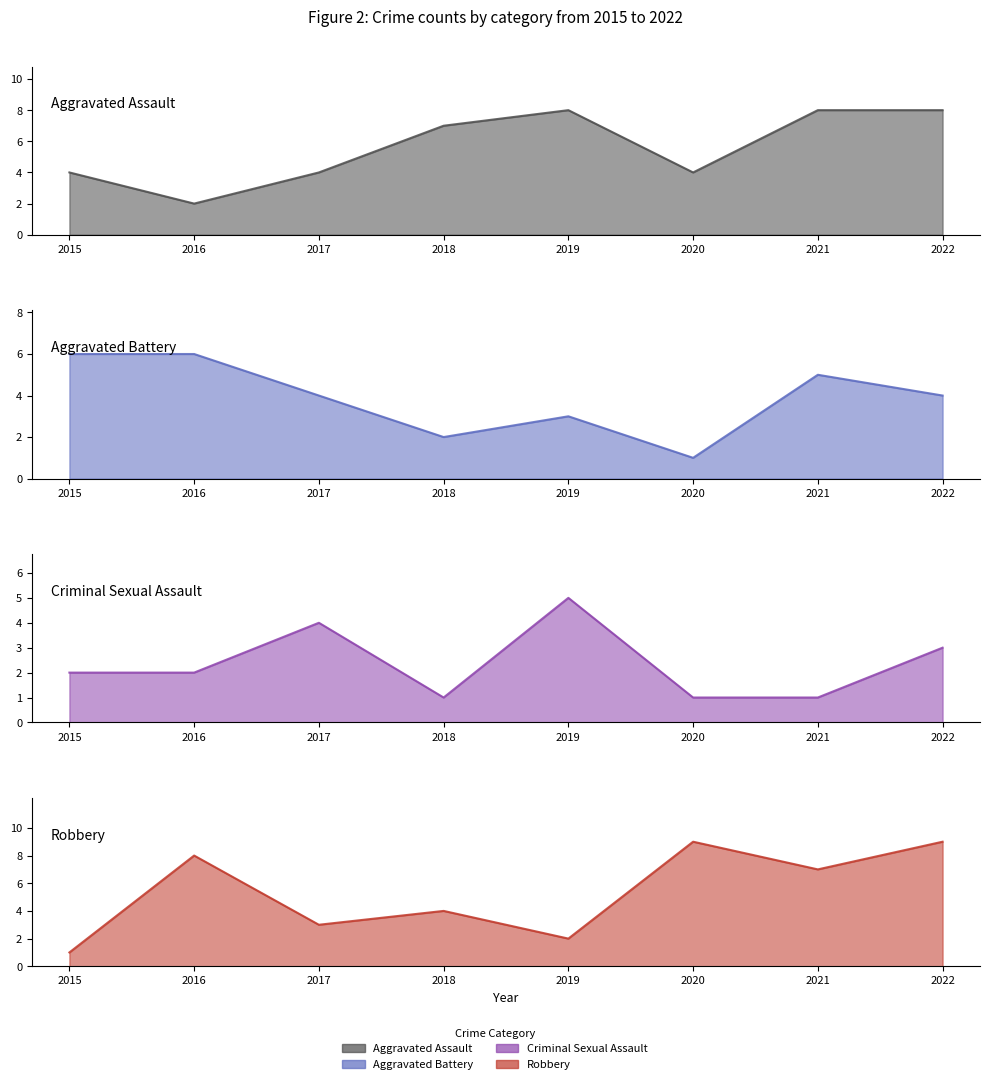

True or false: Robbery has a value of 1 at 2018.

False